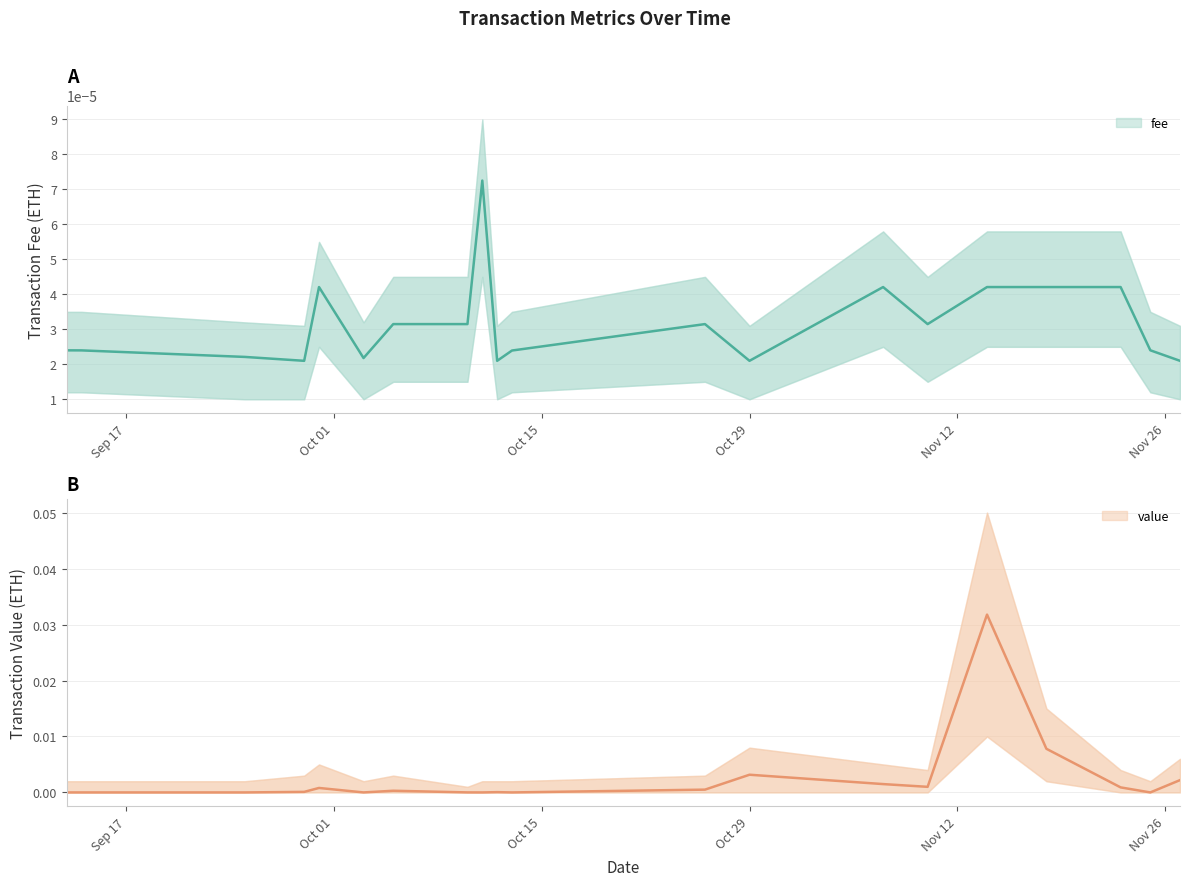

At how many categories does at least one series exceed 0?

20